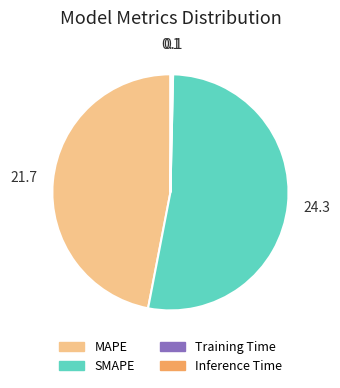

Does any single category account for the majority?

Yes